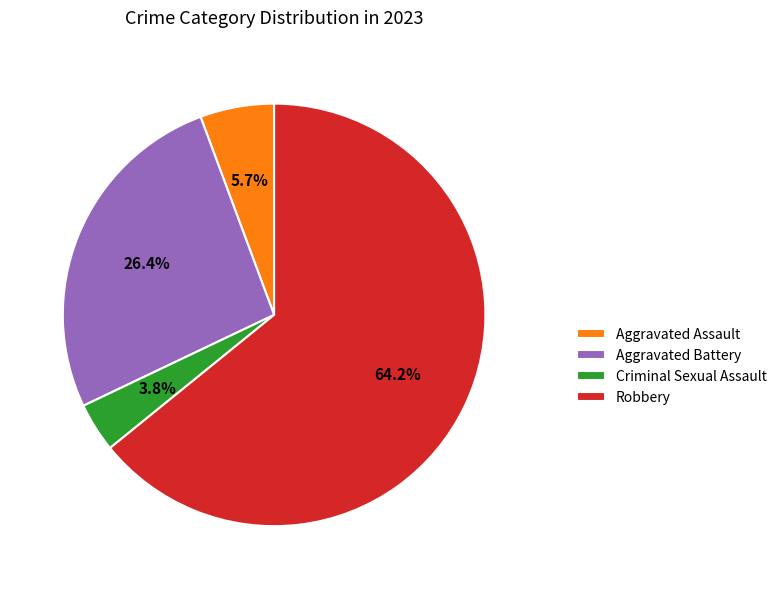

What portion of the pie excludes Aggravated Assault?

94.3%